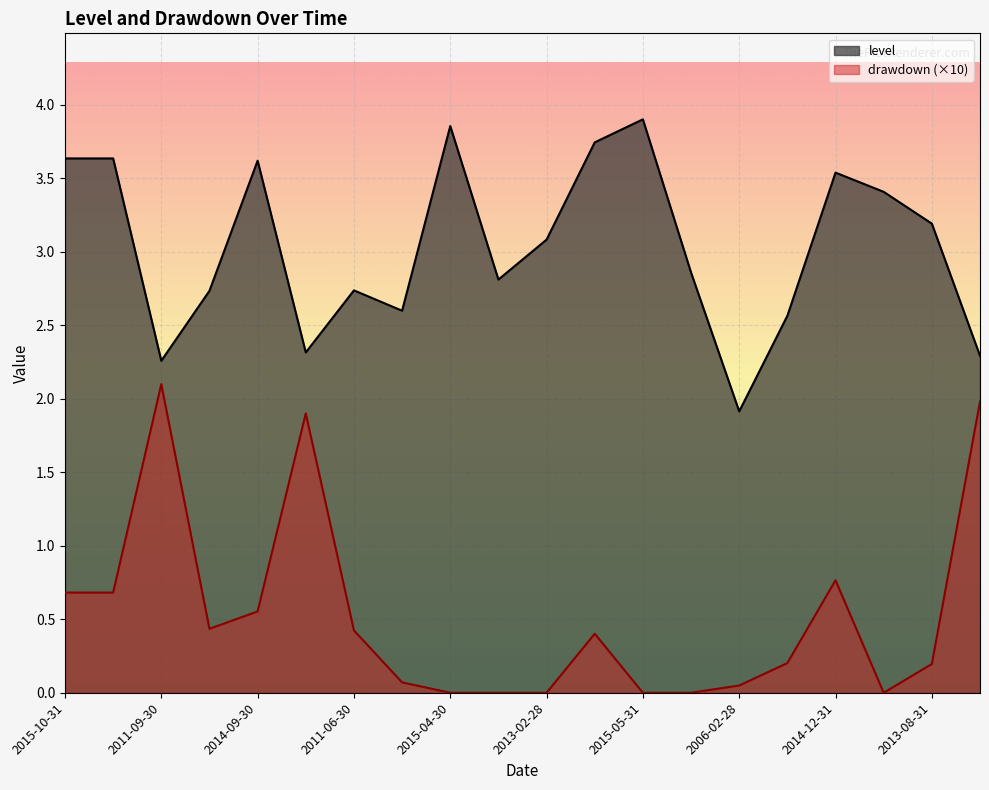

True or false: level and drawdown intersect in this chart.

False